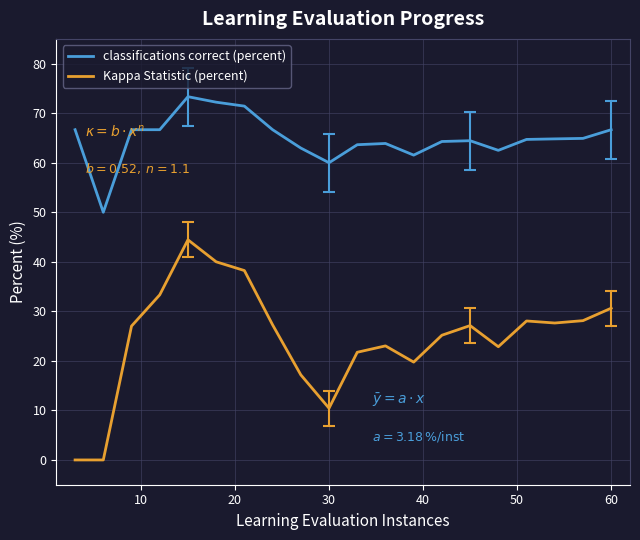

What are all the series names shown in the legend?

classifications correct (percent), Kappa Statistic (percent)